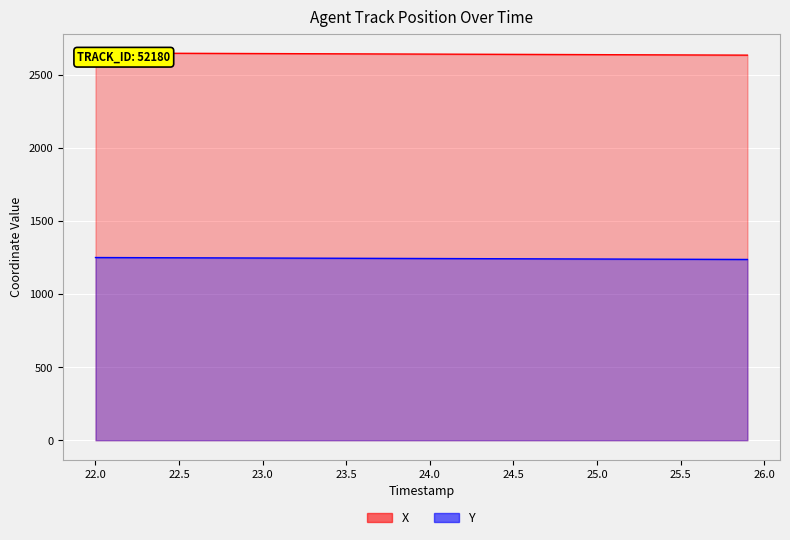

What is the minimum value shown in the chart?

1236.3